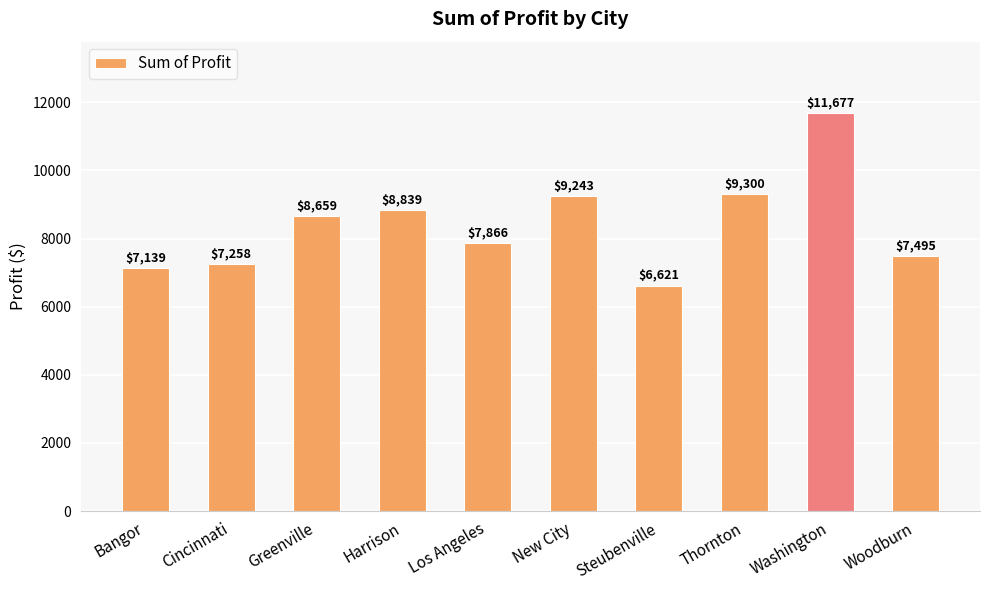

Approximately how many times larger is the value at Greenville compared to Washington?

0.7